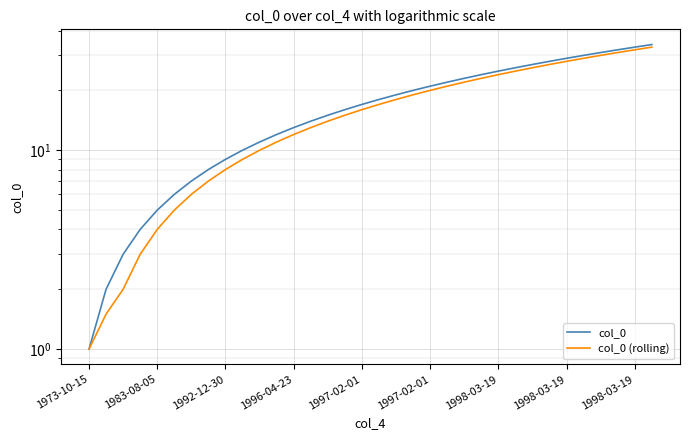

What are all the series names shown in the legend?

col_0, col_0 (rolling)